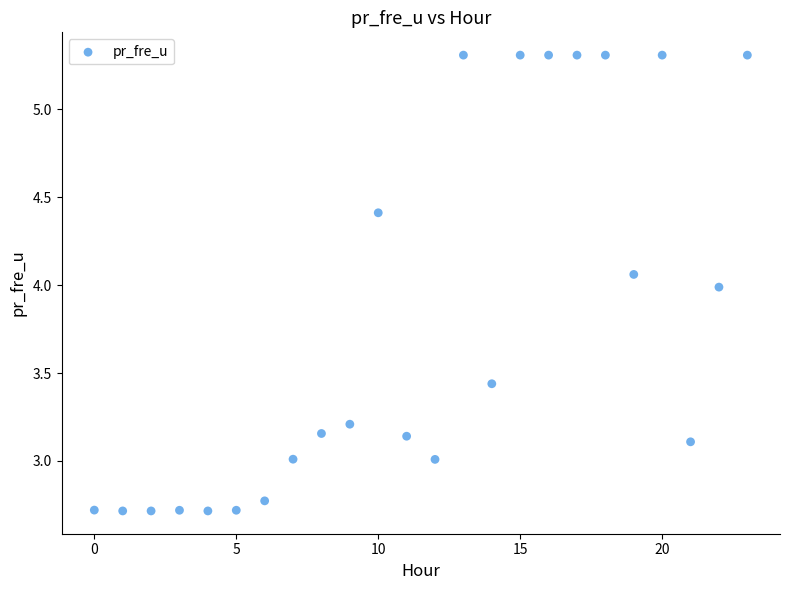

What is the range of Y values (max minus min)?

2.6